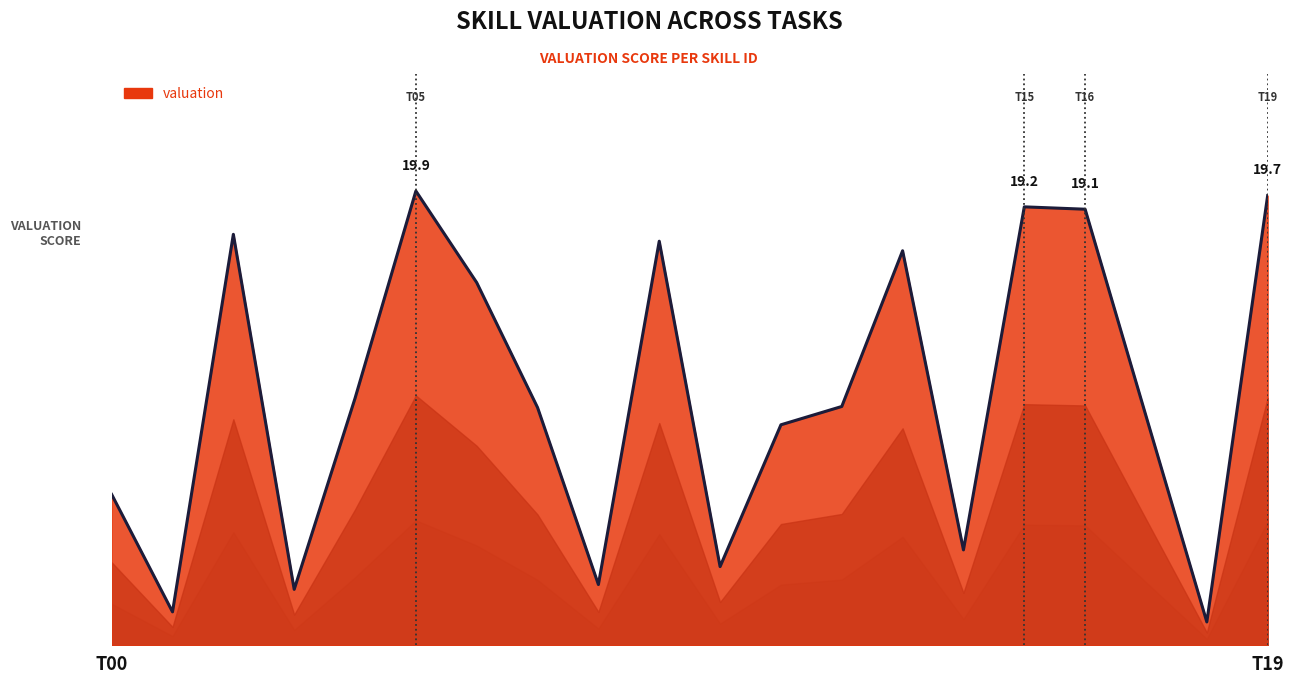

What is the minimum value shown in the chart?

1.0